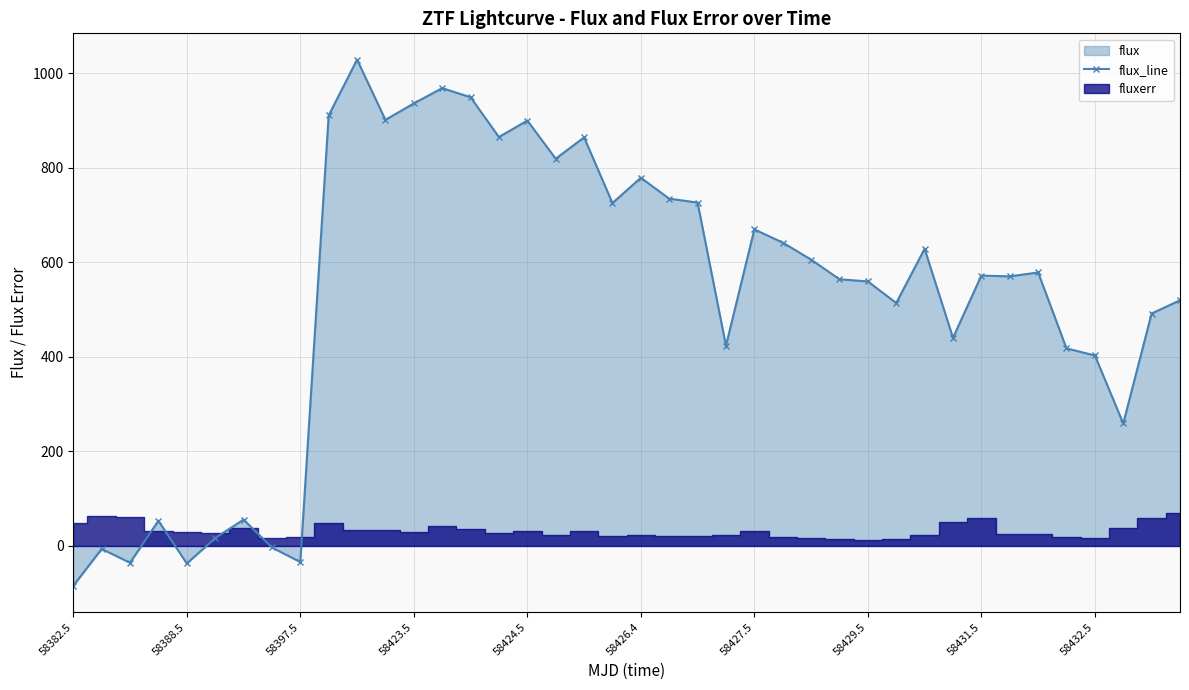

Does the chart display data point markers on the line(s)?

Yes